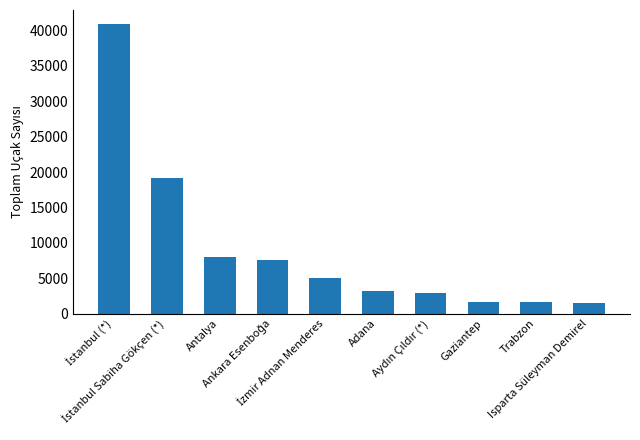

How many bars are there in total?

10